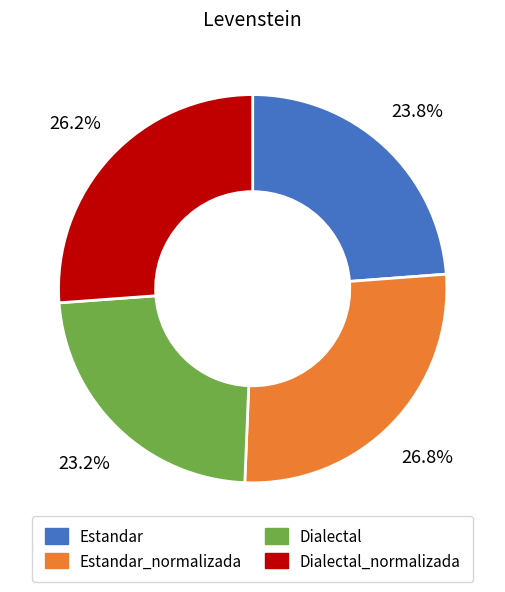

Is there any slice that represents more than half of the pie?

No